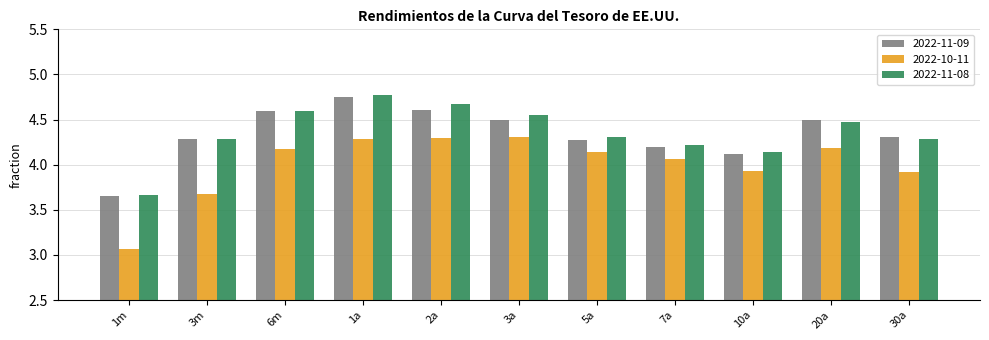

Which category has the lowest value in the 2022-11-09 series?

1m